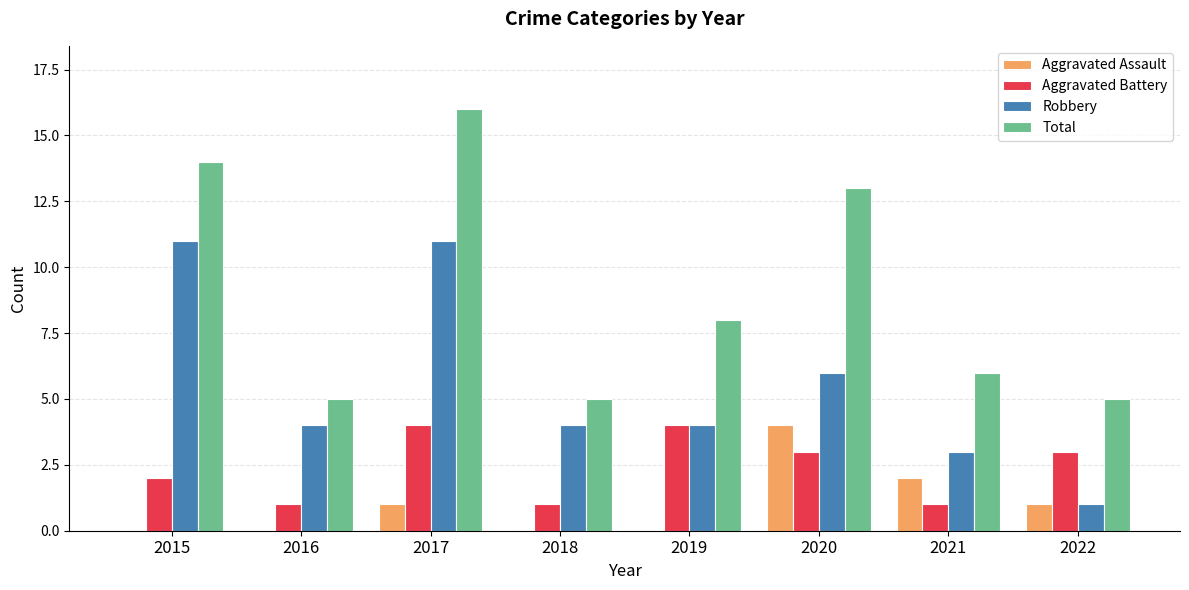

How many groups of bars are there?

8